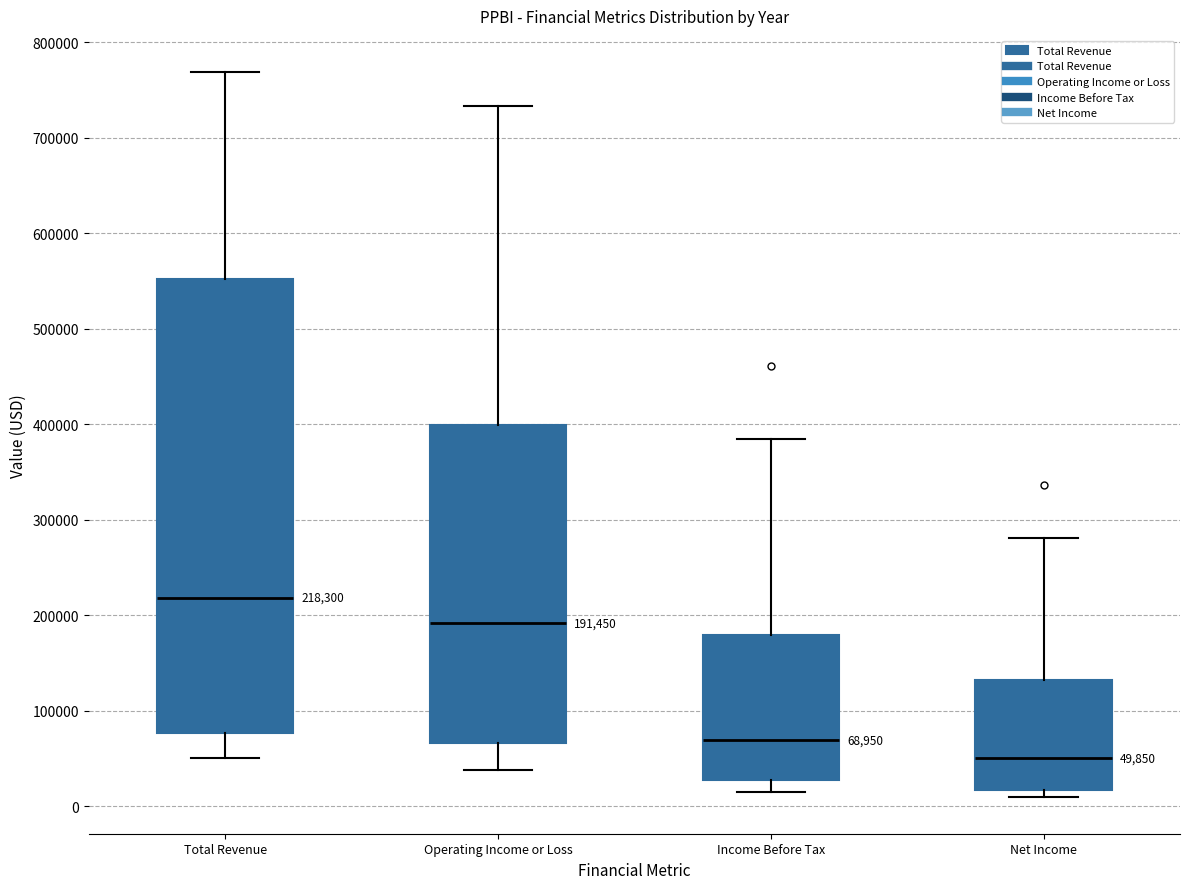

Which box is the tallest, from its lower edge to its upper edge?

Total Revenue